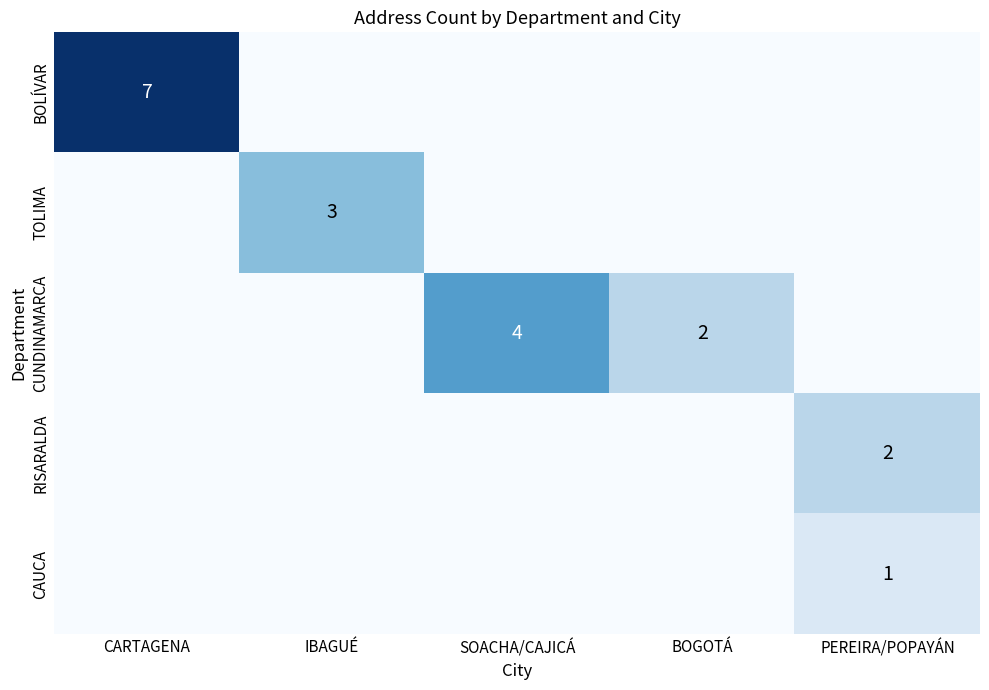

True or false: TOLIMA has a value of 4 at IBAGUÉ.

False